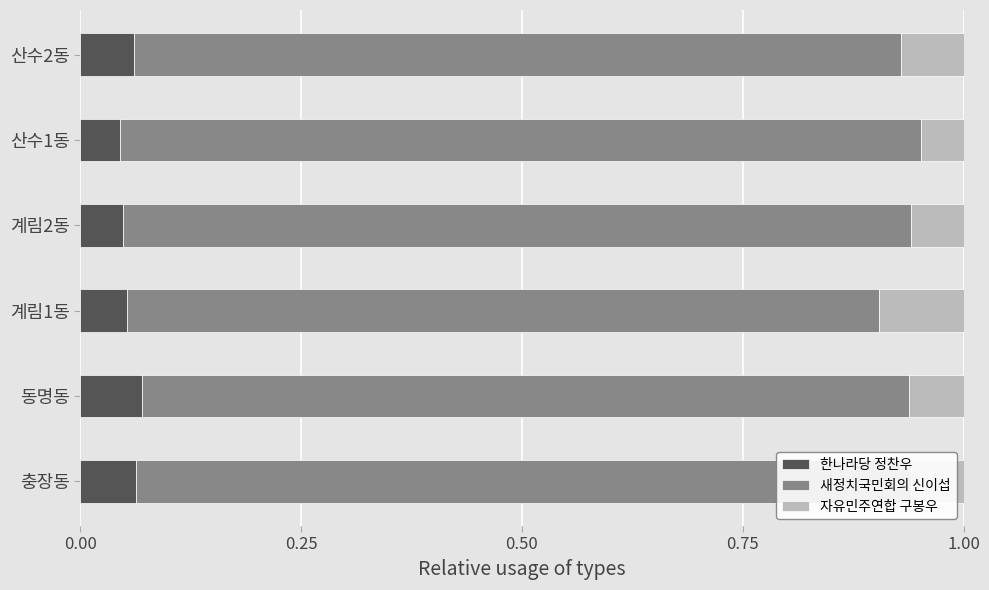

What is the sum of all 한나라당 정찬우 values?

0.3